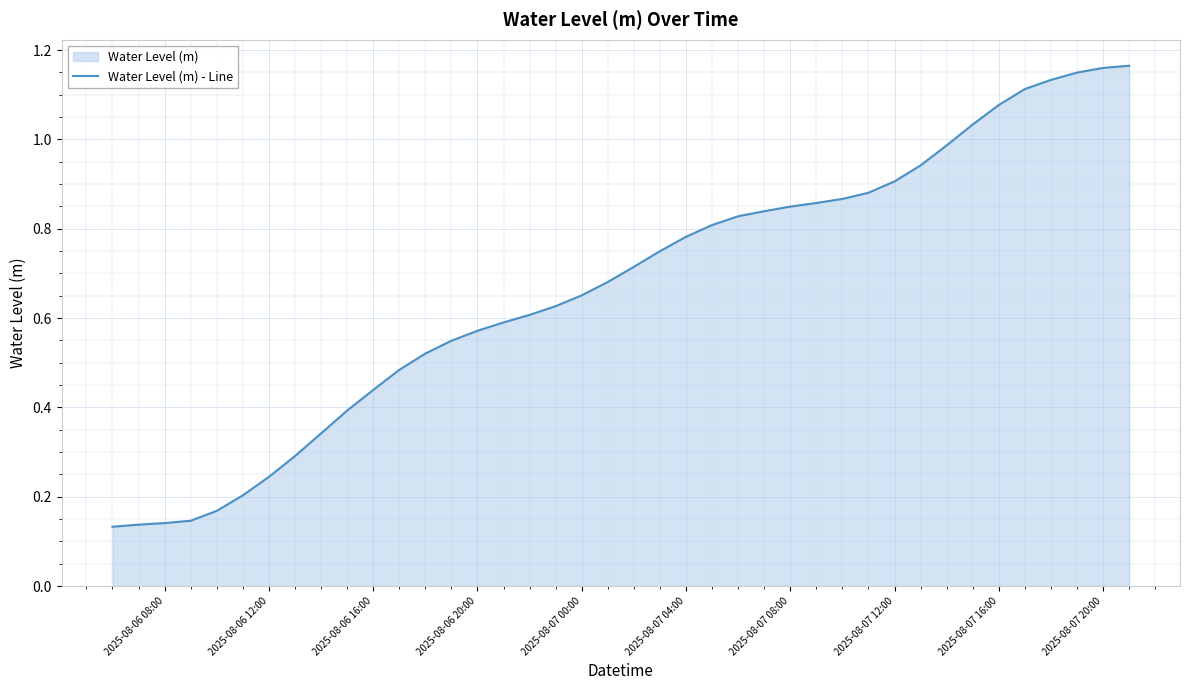

Does the chart display data point markers on the line(s)?

No